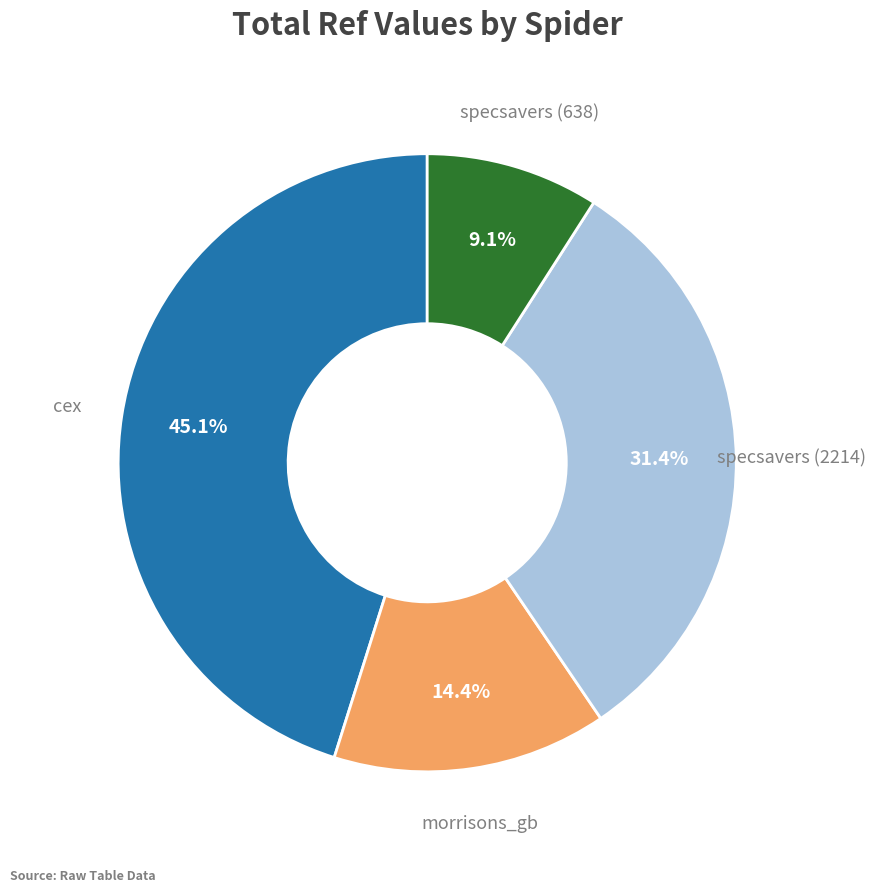

Count the number of slices in the pie.

4